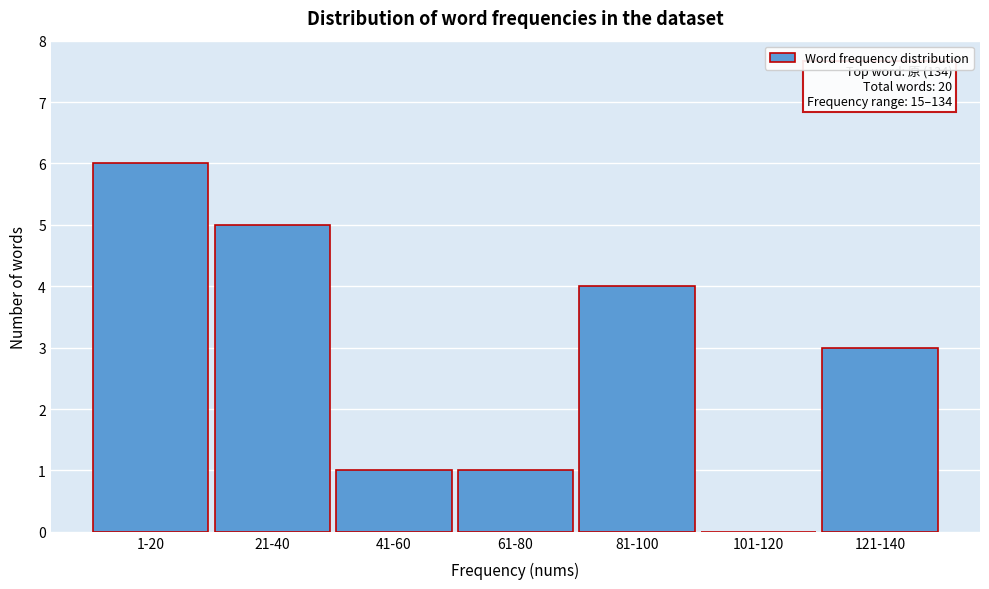

Reading right to left, transcribe all the data shown in this chart.

121-140=3	101-120=0	81-100=4	61-80=1	41-60=1	21-40=5	1-20=6